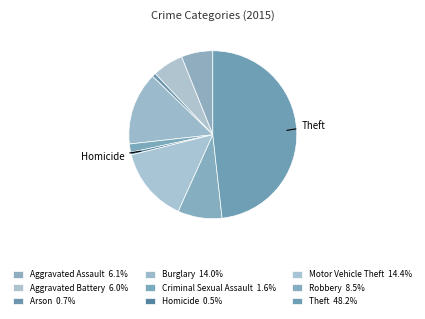

Is there a majority slice in this chart?

No